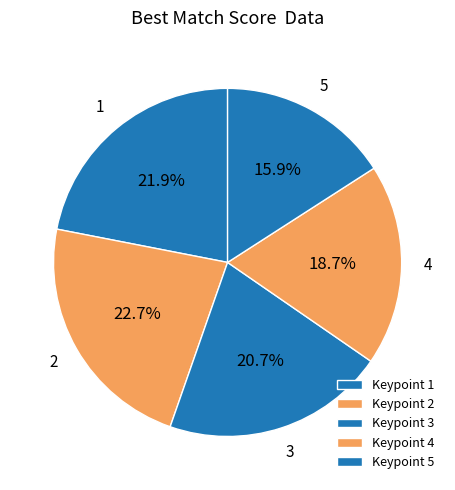

How many slices are in this pie chart?

5